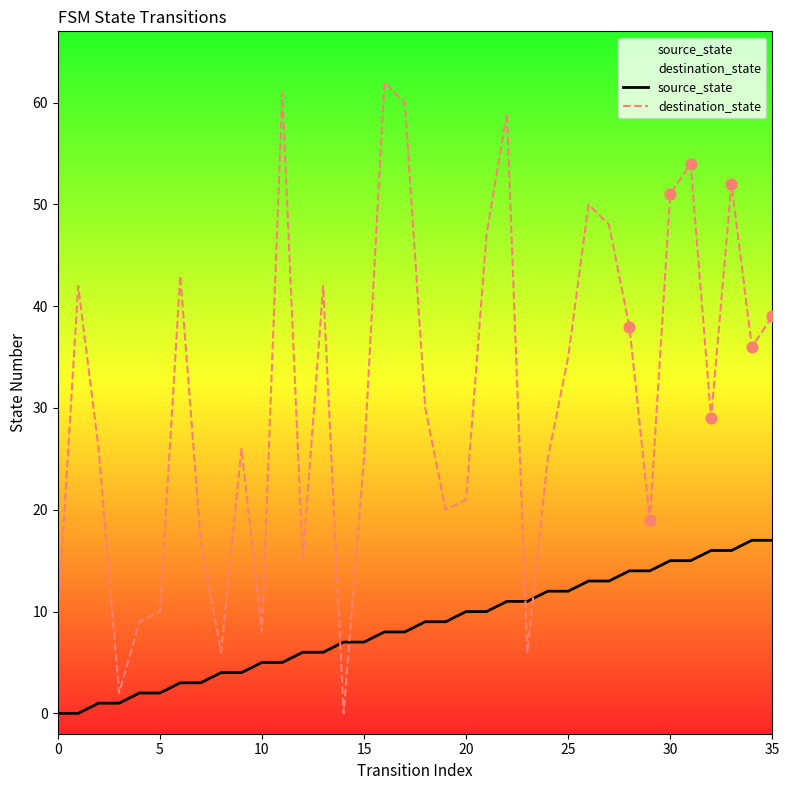

Is the value of destination_state at 5 greater than the value of source_state at 10?

Yes